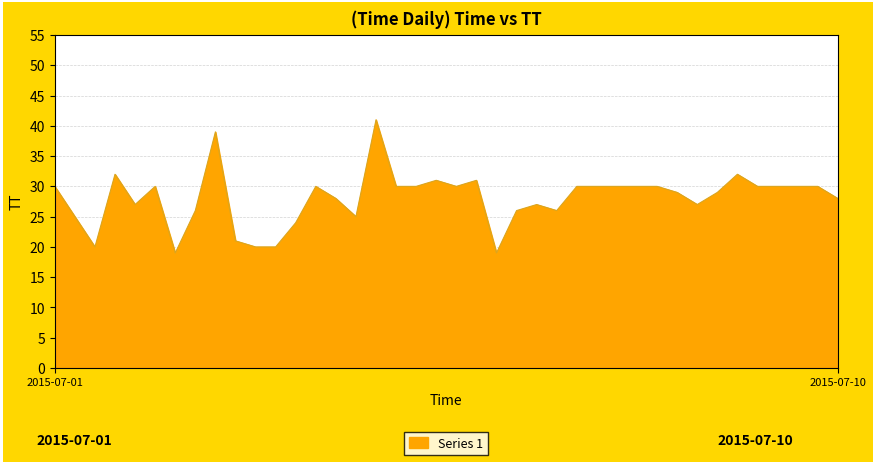

Does the chart display data point markers on the line(s)?

No